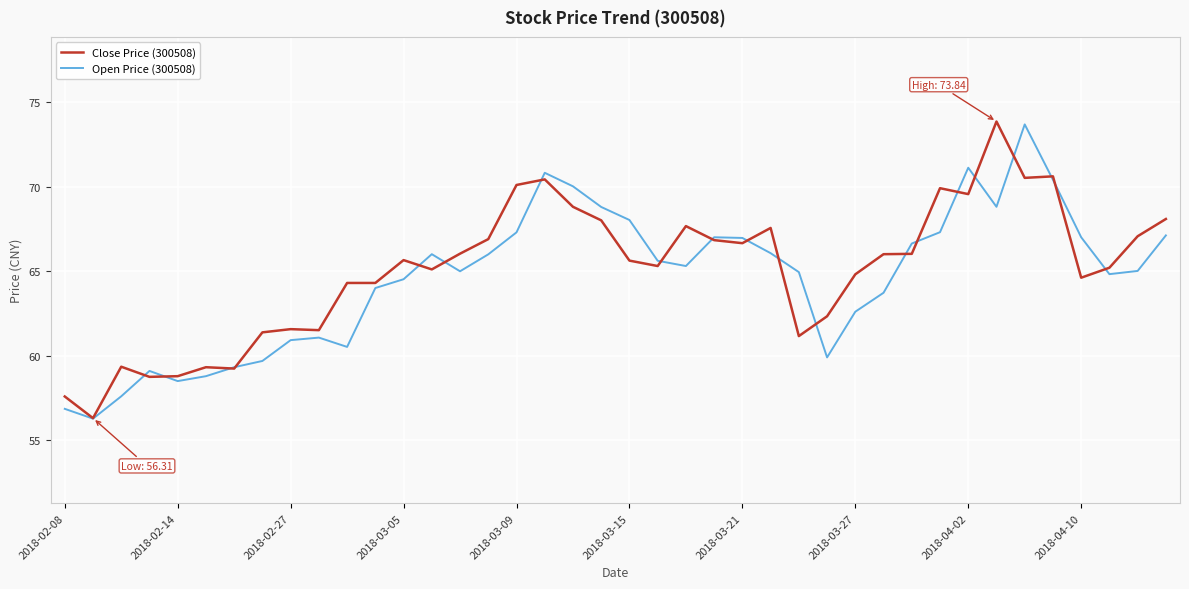

What is the maximum value for Open Price (300508)?

73.7